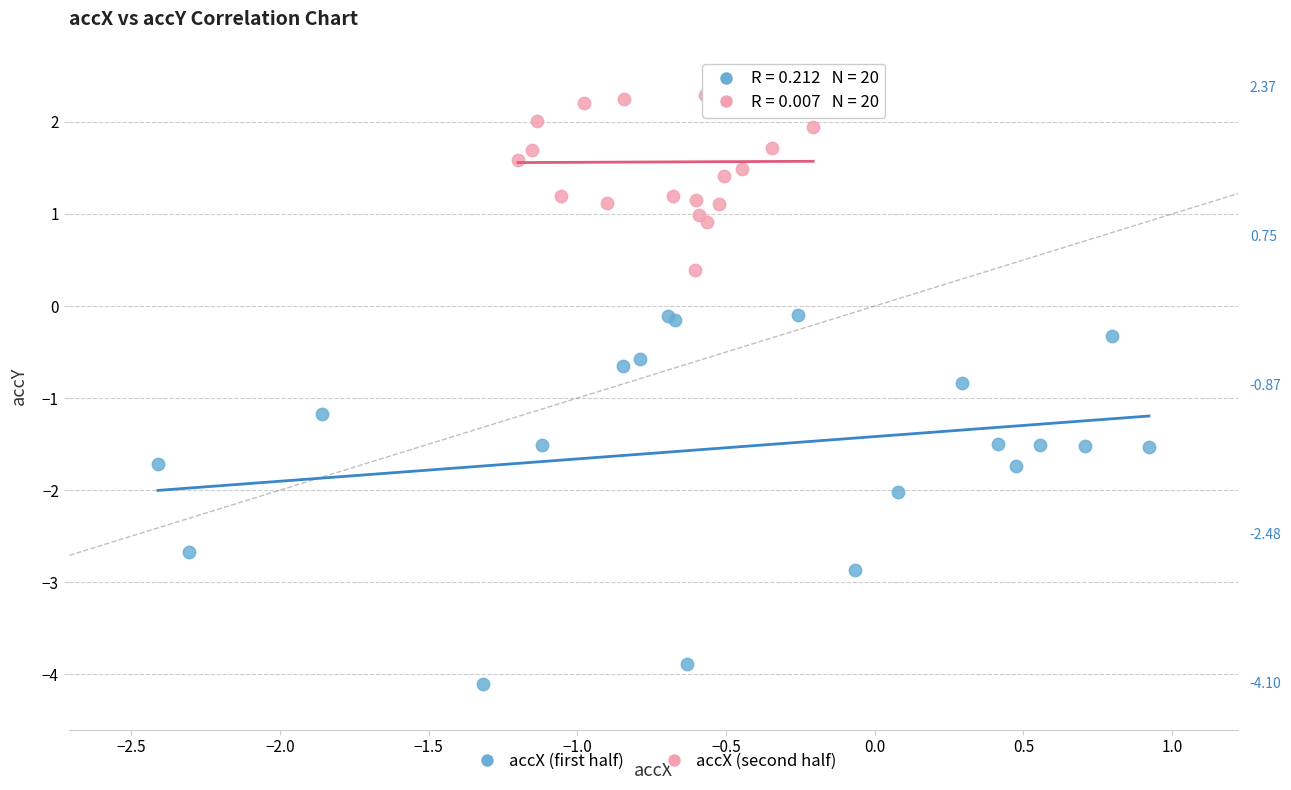

Which series has the largest Y range (max minus min)?

accX (first half)